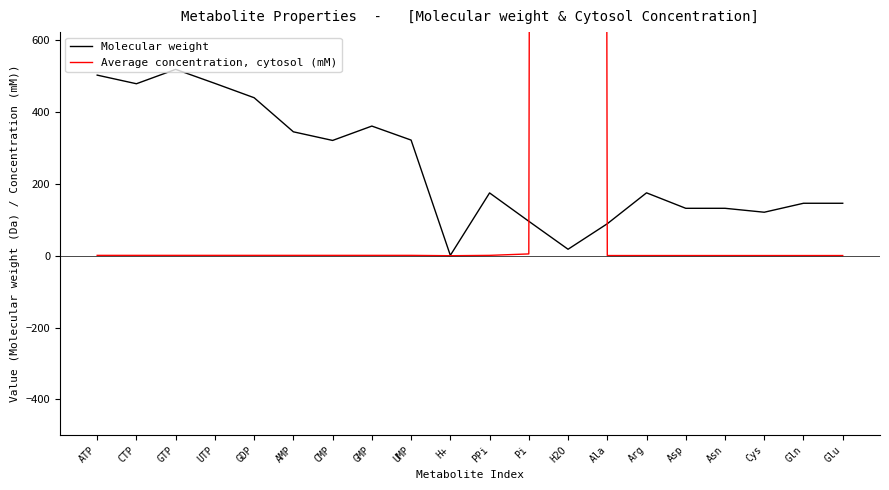

Is the value of Average concentration, cytosol (mM) at Asn greater than the value of Molecular weight at Cys?

No